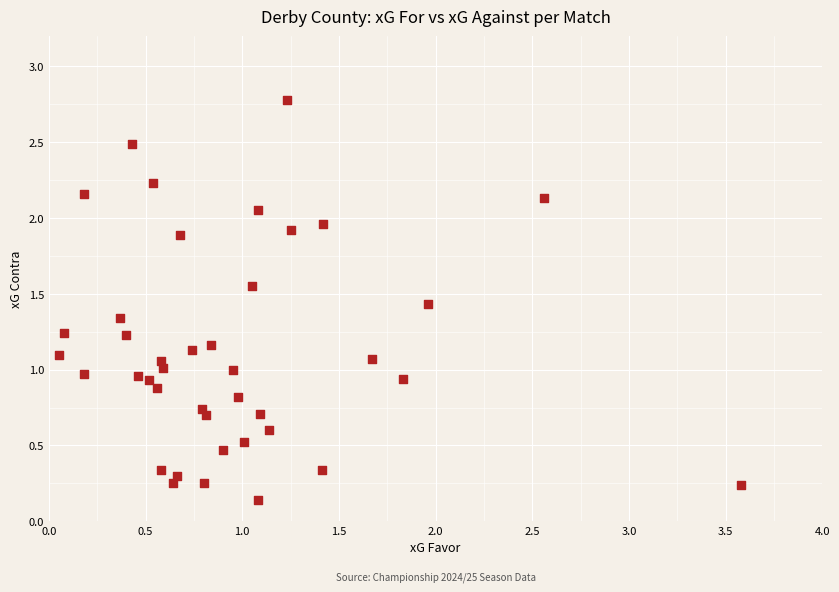

What is the range of X values (max minus min)?

3.5